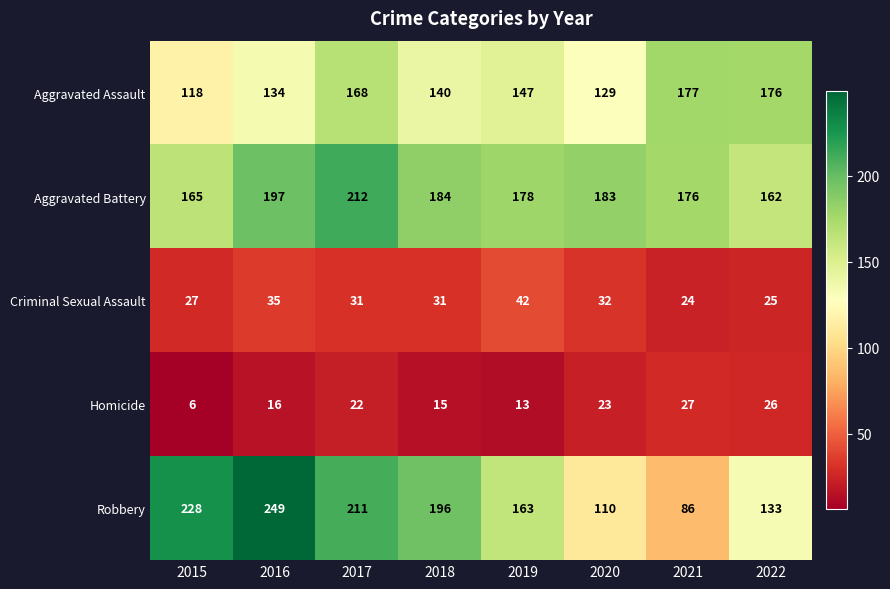

List the labels in order of Homicide value, largest first.

2021, 2022, 2020, 2017, 2016, 2018, 2019, 2015